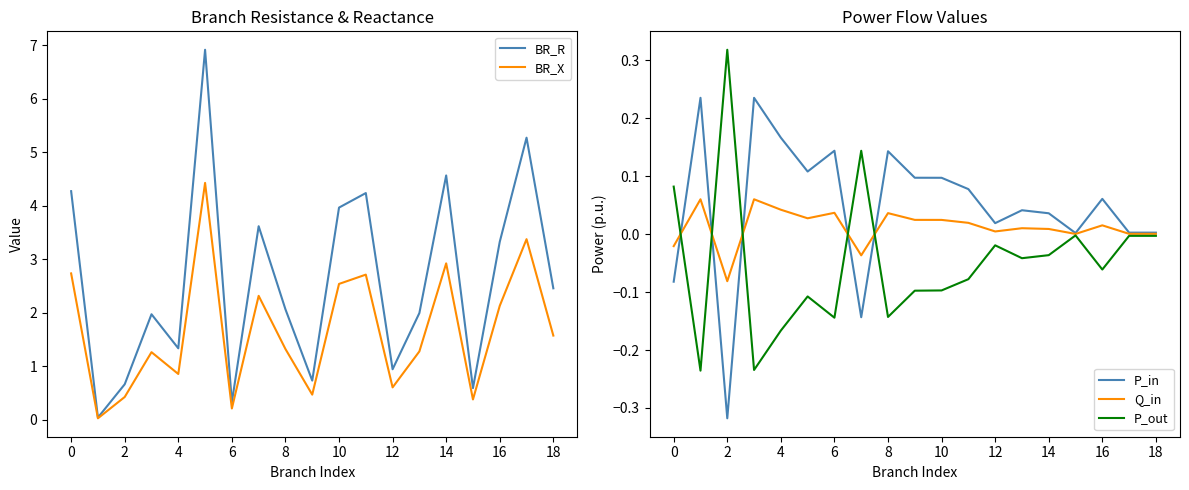

The value of BR_R at 14 is 2.3. True or false?

False